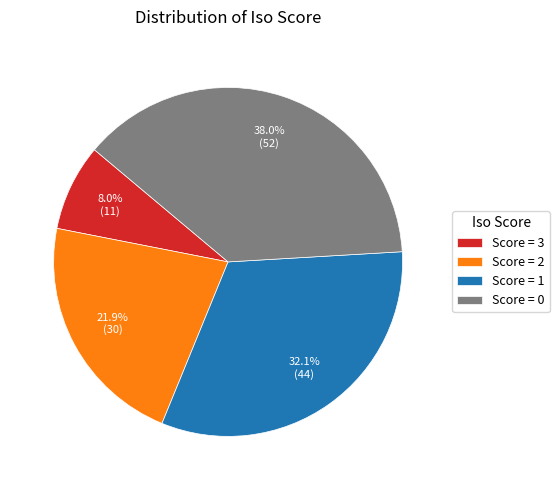

Do Score = 3 and Score = 2 together represent more than half of the pie?

No